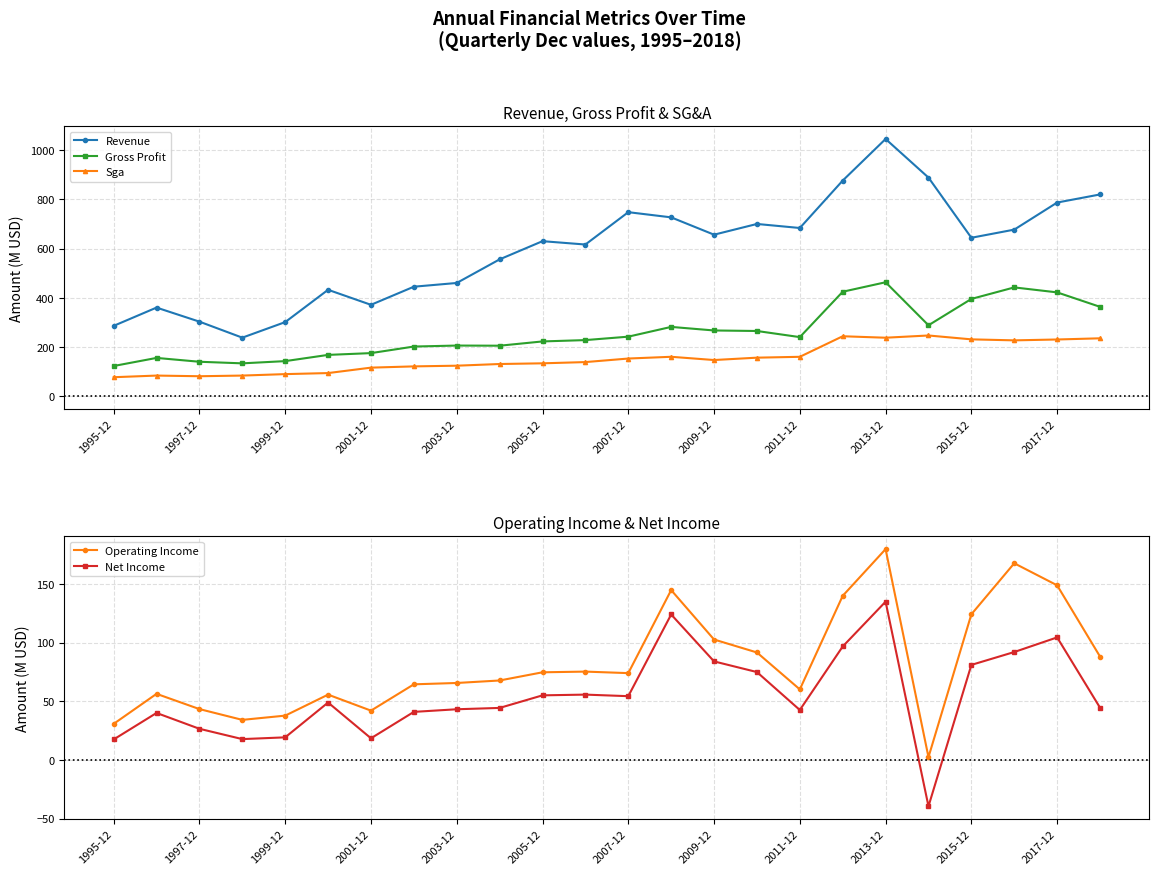

What is the sum of all Revenue values?

14255.7